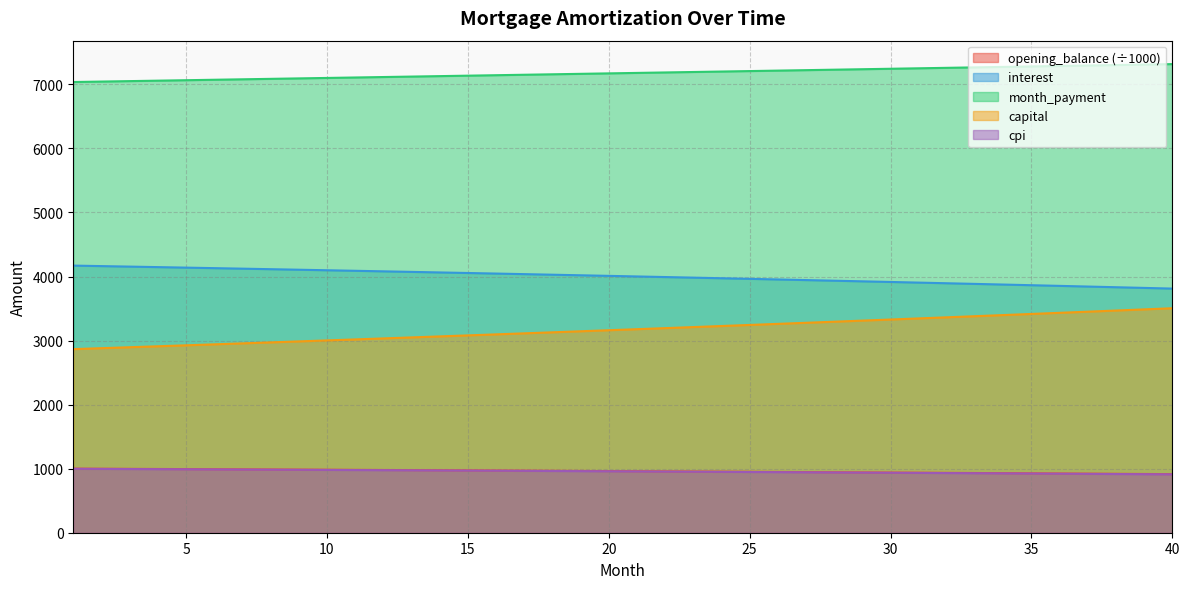

Between 4 and 35, which series saw the biggest shift?

capital